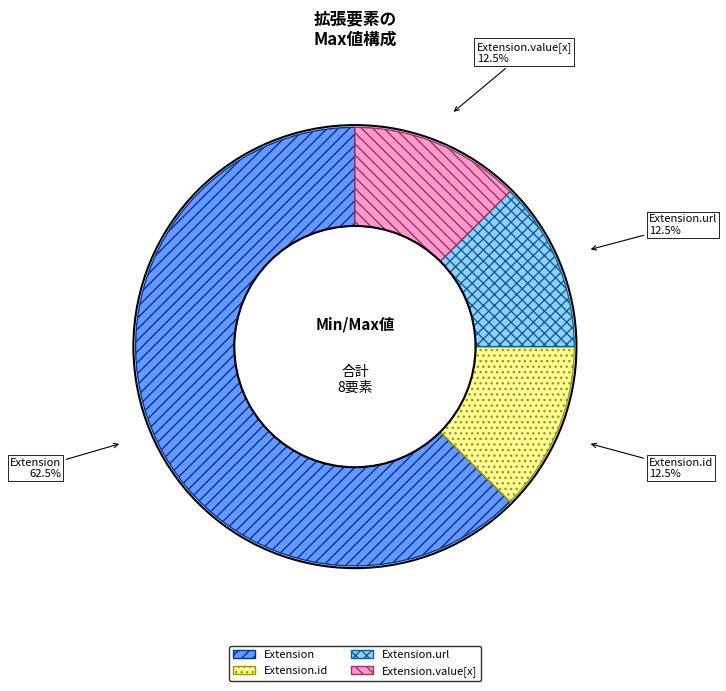

Which category has the biggest portion of the pie?

Extension